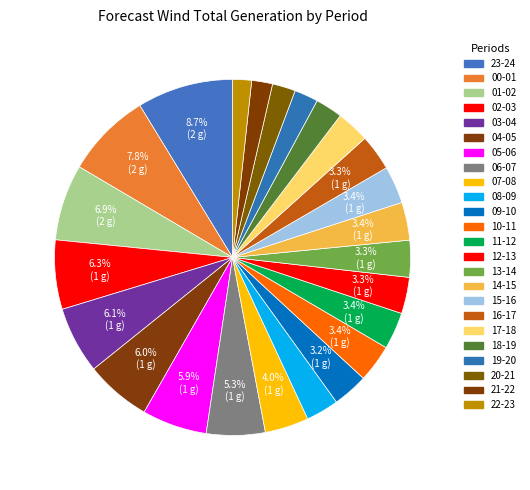

True or false: 15-16 accounts for 3% of the total.

True